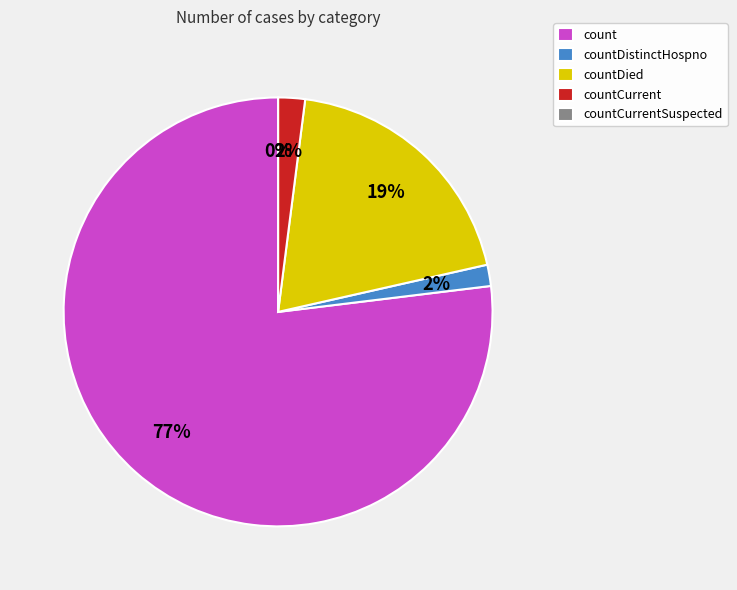

What is the change in value from countDied to countCurrent?

-250